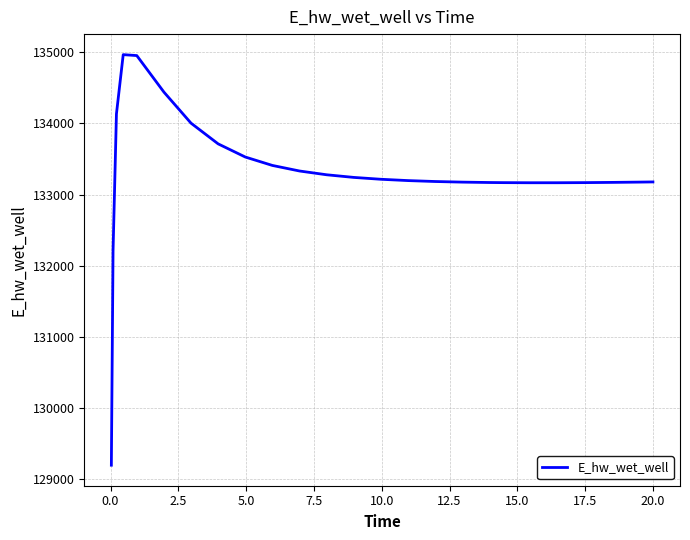

What is the difference between the maximum and minimum values?

5770.3